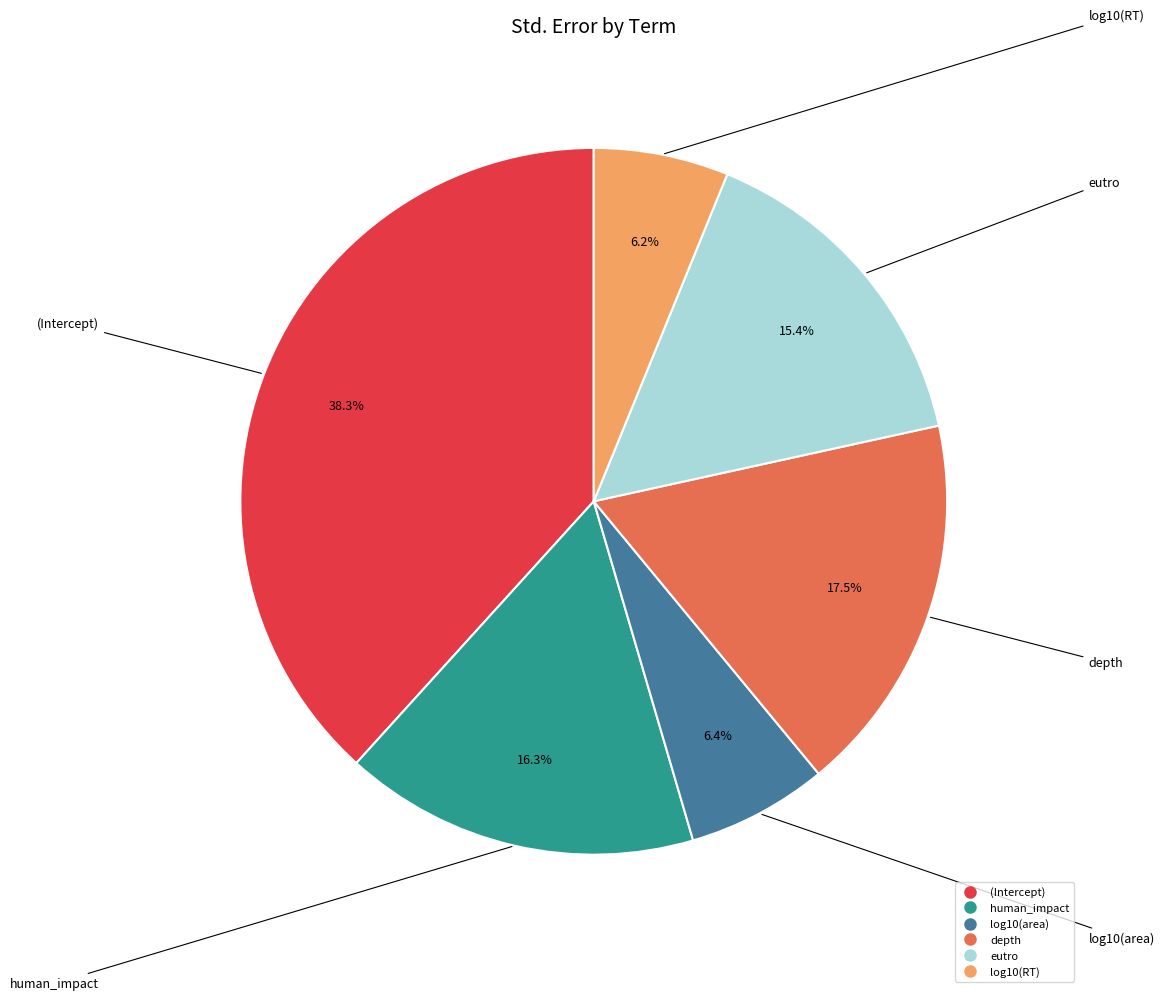

Does (Intercept) account for over 50% of the chart?

No